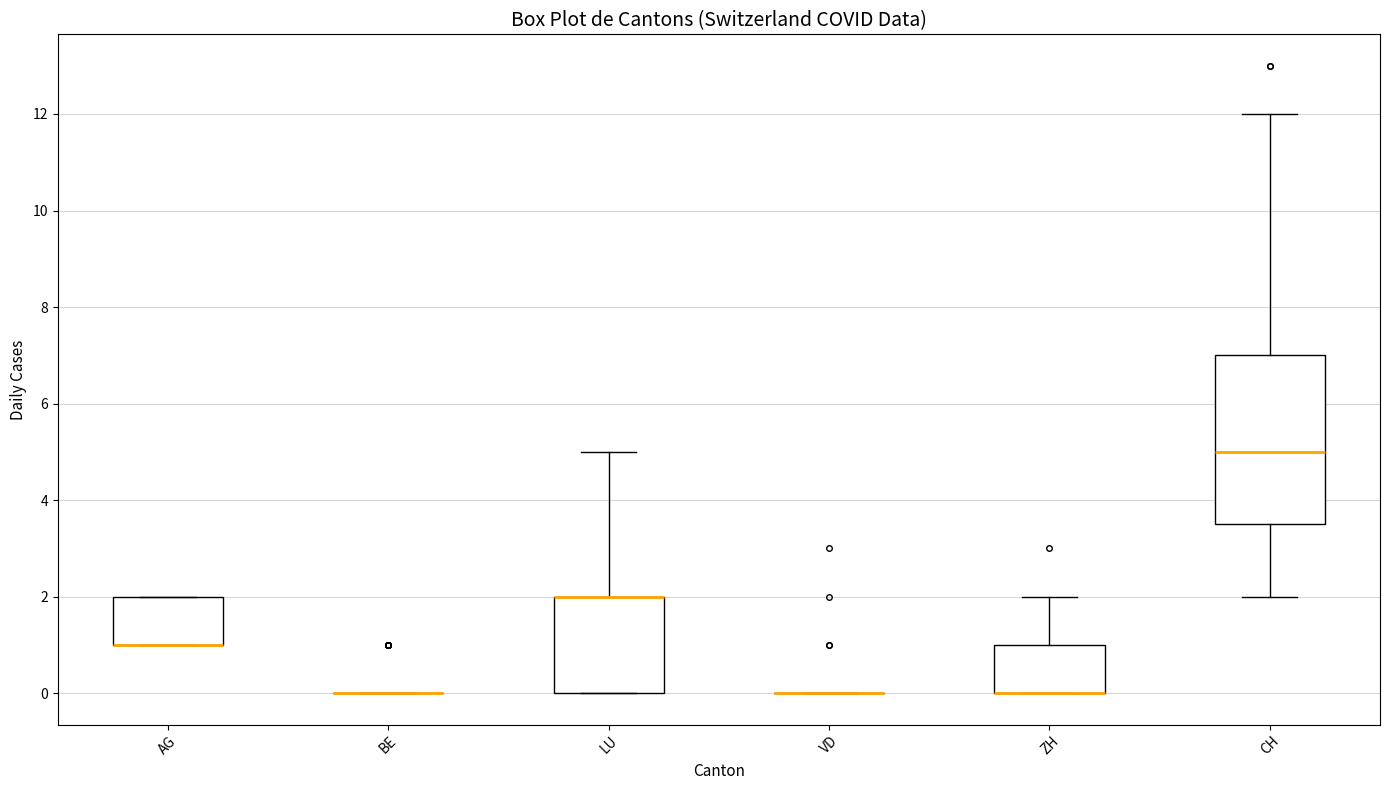

Reading left to right, transcribe this box plot: for each box, give where its median line is, the range the box spans, and where its two whiskers end, as read against the y-axis. The values are not printed on the chart, so give them approximately, as read against the axis.

AG: median 1.0 (drawn on the box's lower edge), box 1.0 to 2.0, whiskers 1.0 to 2.0
BE: box collapsed to a line at 0.0, whiskers 0.0 to 0.0
LU: median 2.0 (drawn on the box's upper edge), box 0.0 to 2.0, whiskers 0.0 to 5.0
VD: box collapsed to a line at 0.0, whiskers 0.0 to 0.0
ZH: median 0.0 (drawn on the box's lower edge), box 0.0 to 1.0, whiskers 0.0 to 2.0
CH: median 5.0, box 3.6 to 7.0, whiskers 2.0 to 12.0